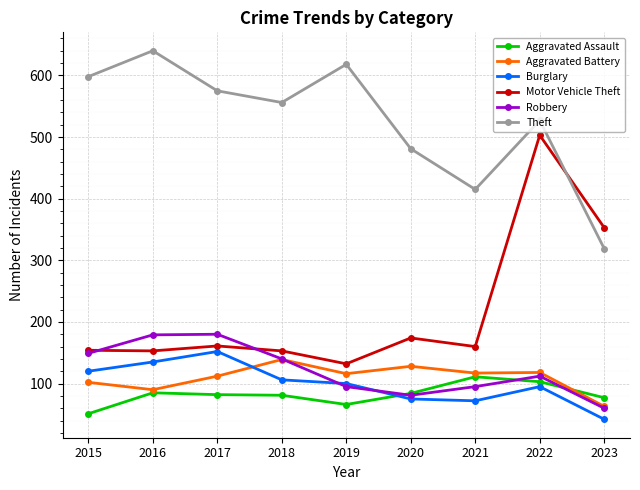

At which label does Aggravated Battery first exceed 116?

2018